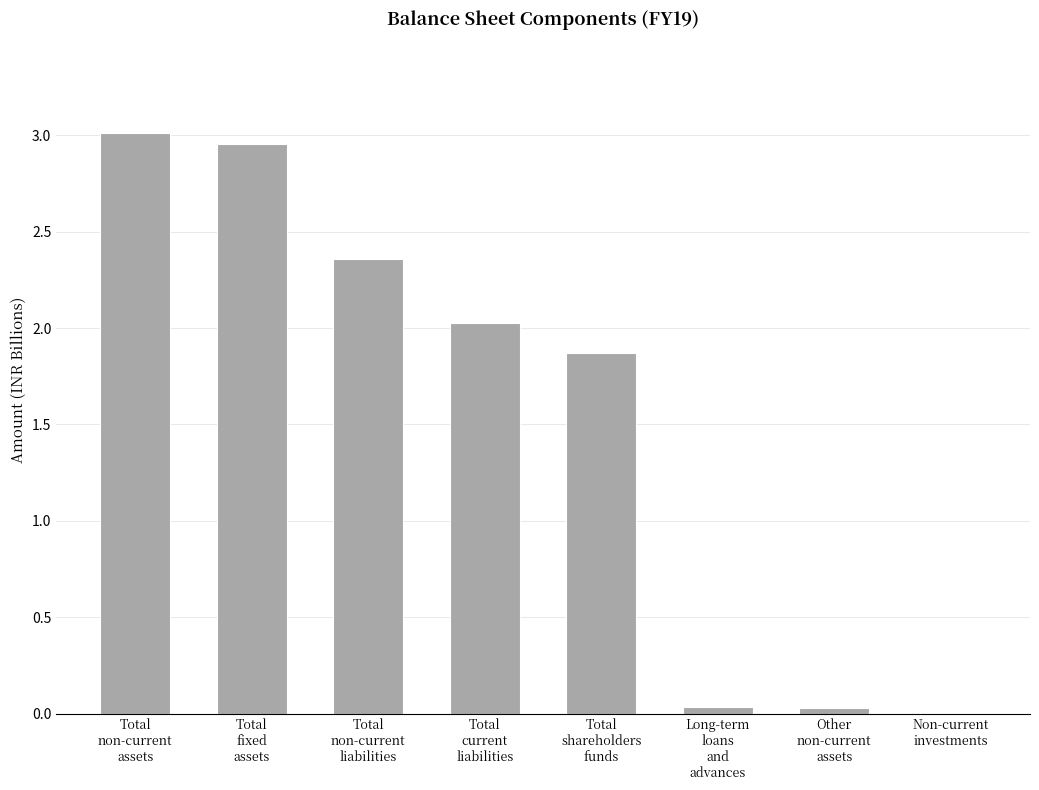

Are the bars grouped side by side (vs. stacked)?

No